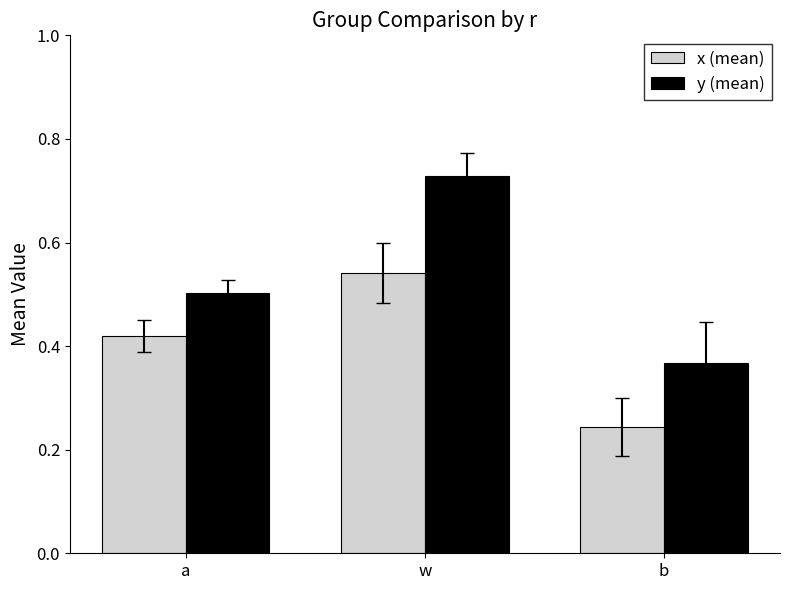

Which series has the largest total across all categories?

y (mean)